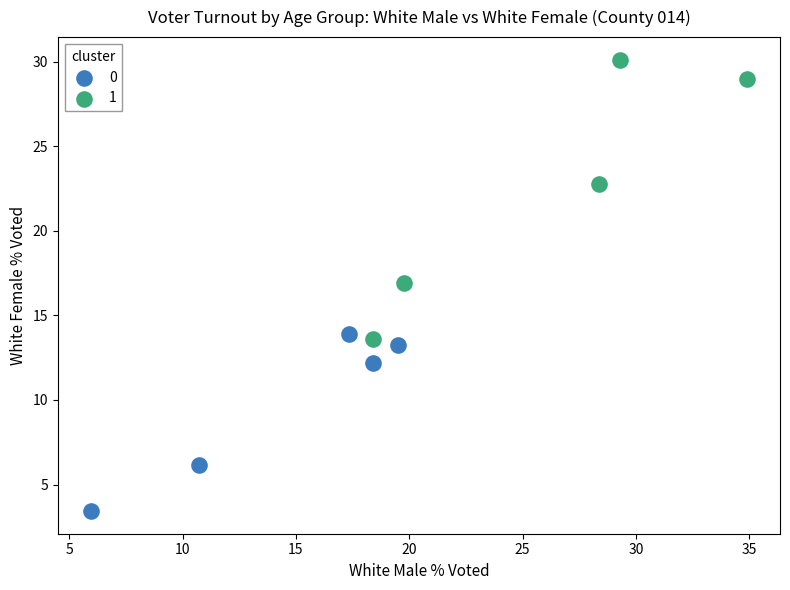

Which series has the widest spread of Y values?

1